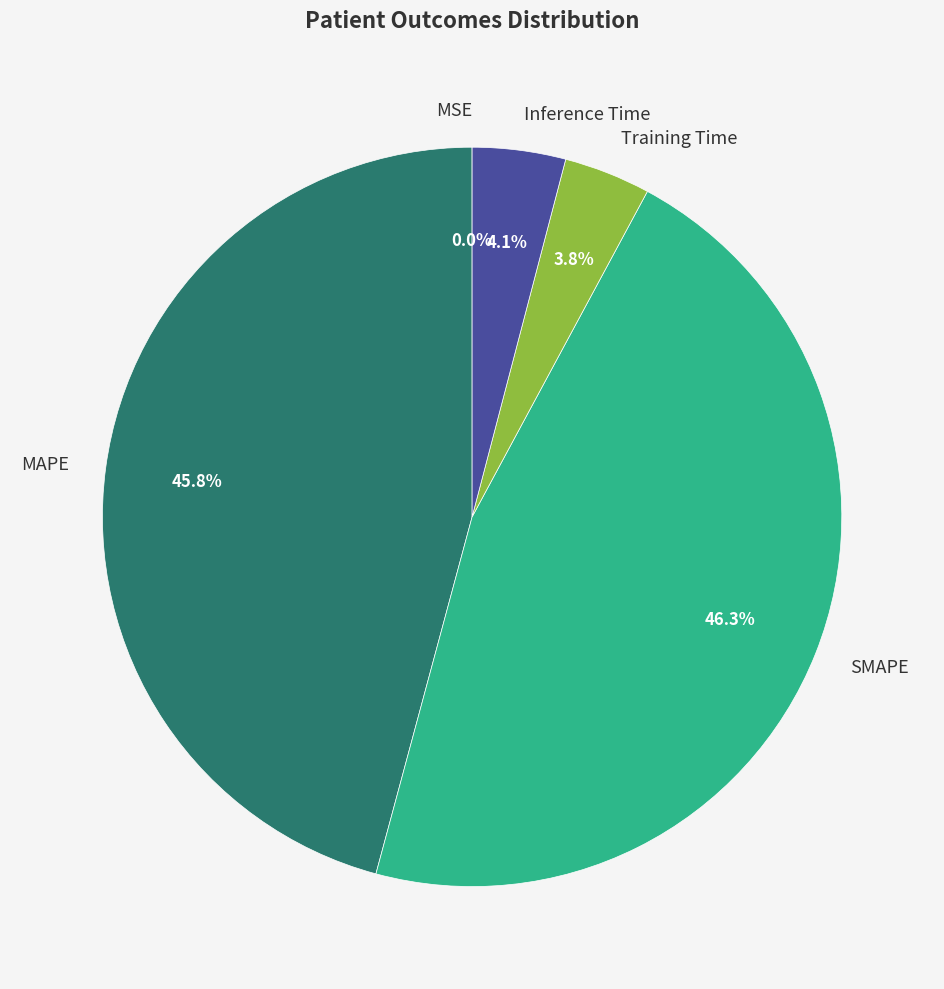

Combined, do SMAPE and Inference Time account for over 50%?

Yes